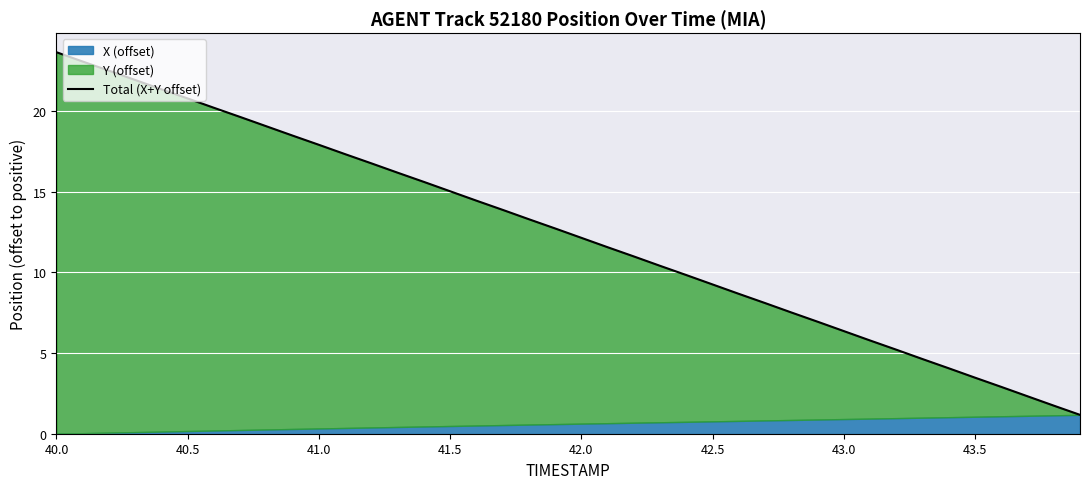

Reading left to right, extract all data points from this chart.

23.6	23.1	22.5	21.9	21.3	20.8	20.2	19.6	19.0	18.5	17.9	17.3	16.7	16.2	15.6	15.0	14.4	13.9	13.3	12.7	12.1	11.6	11.0	10.4	9.8	9.2	8.7	8.1	7.5	6.9	6.4	5.8	5.2	4.6	4.1	3.5	2.9	2.3	1.7	1.2